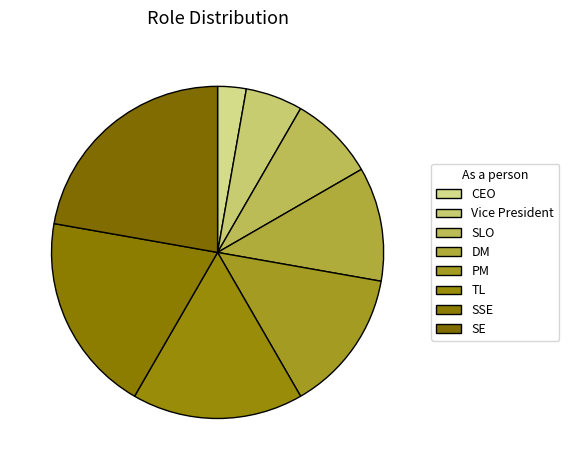

Approximately how many times larger is the value at TL compared to DM?

1.5